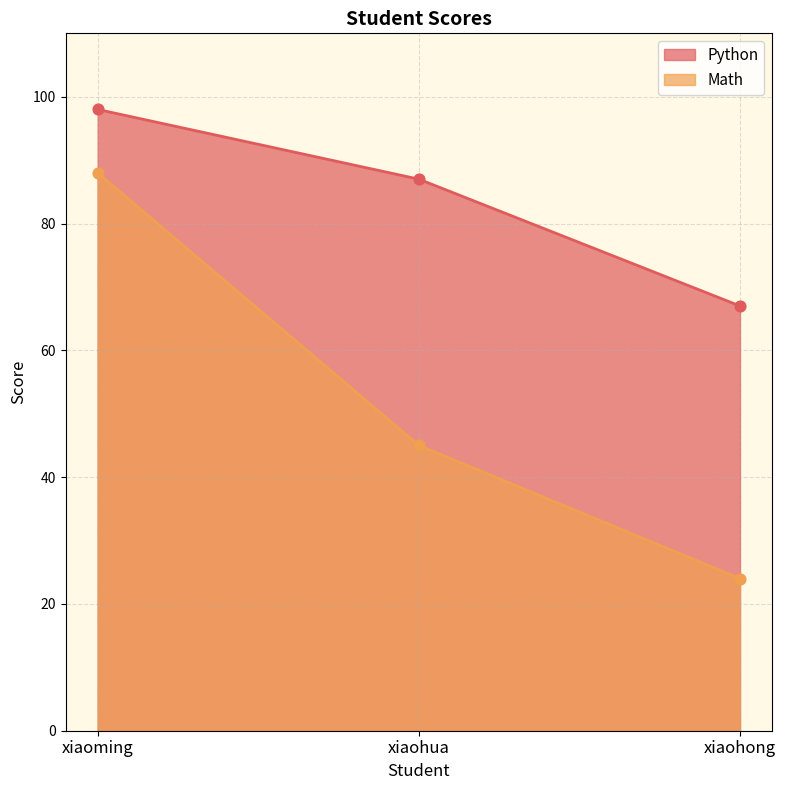

Which series has the widest spread of Y values?

Math